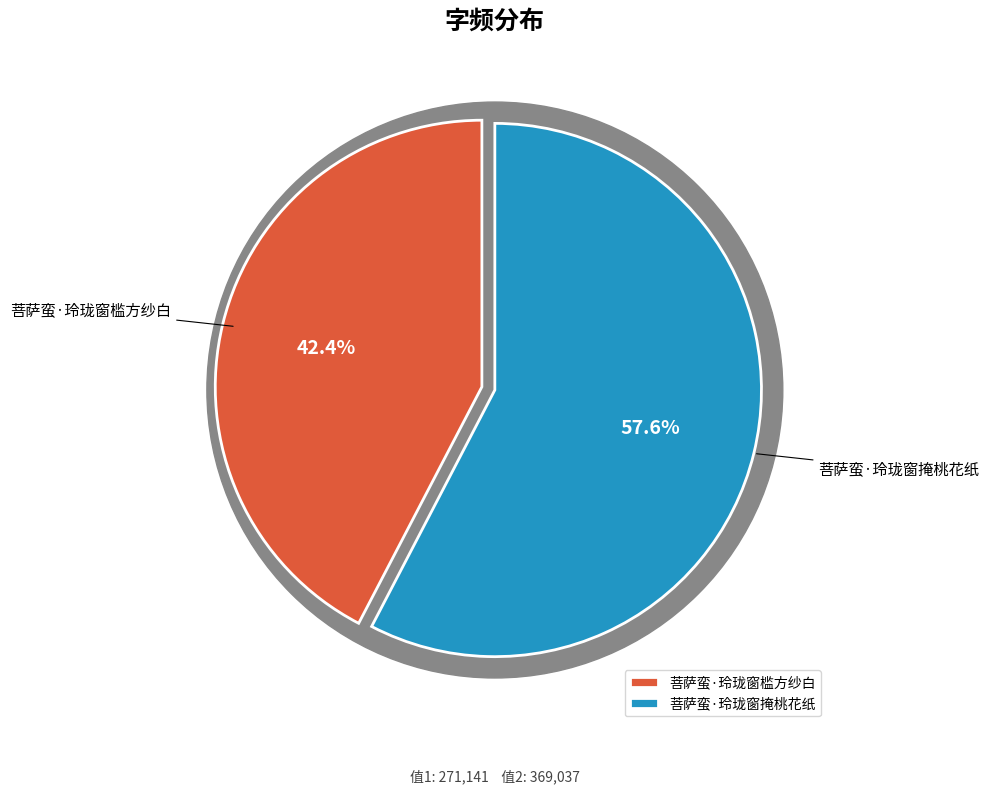

Does any single category account for the majority?

Yes